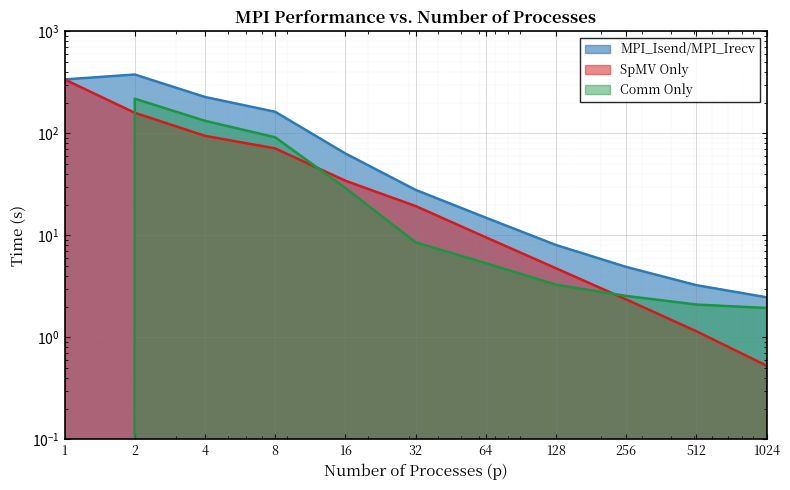

The Comm Only series shows 5.5 at 128. True or false?

False